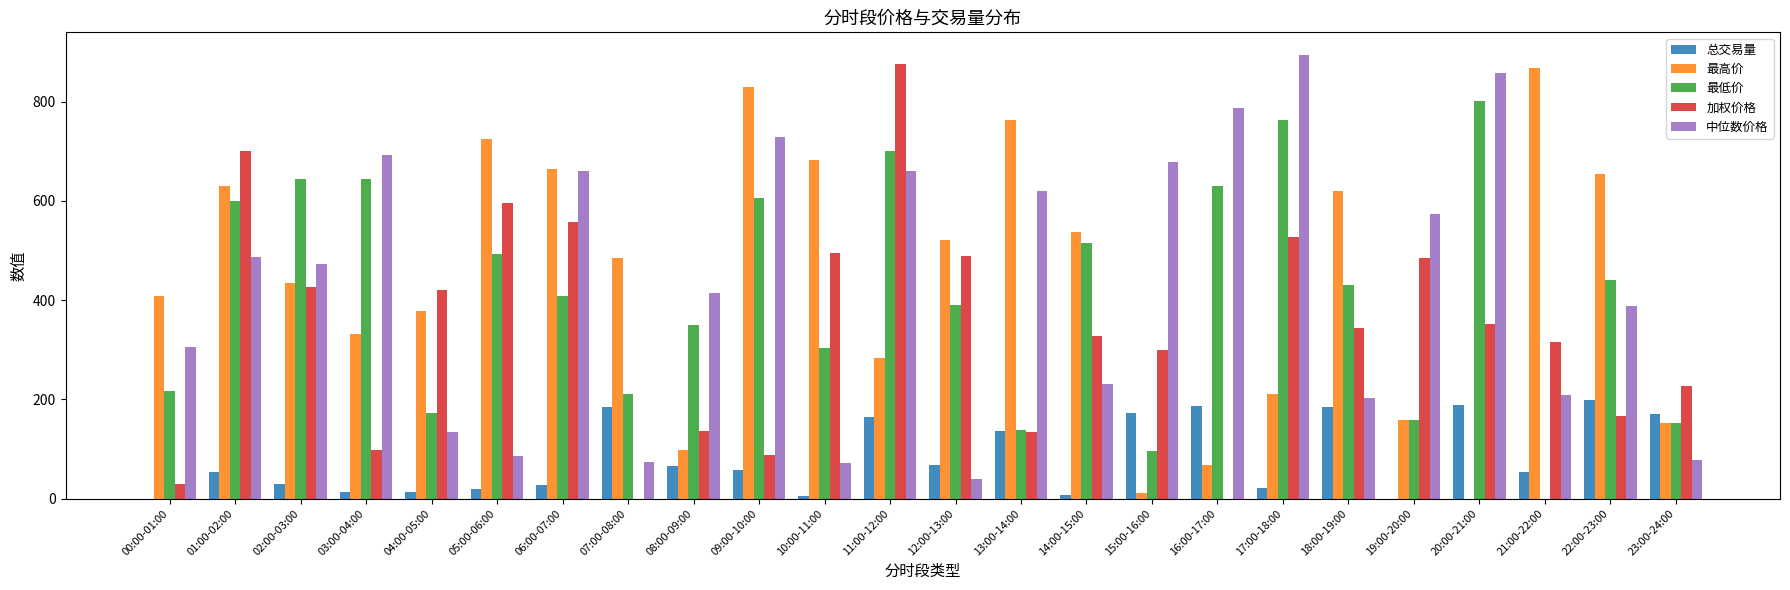

Is it true that 加权价格 equals 183.4 at 15:00-16:00?

False